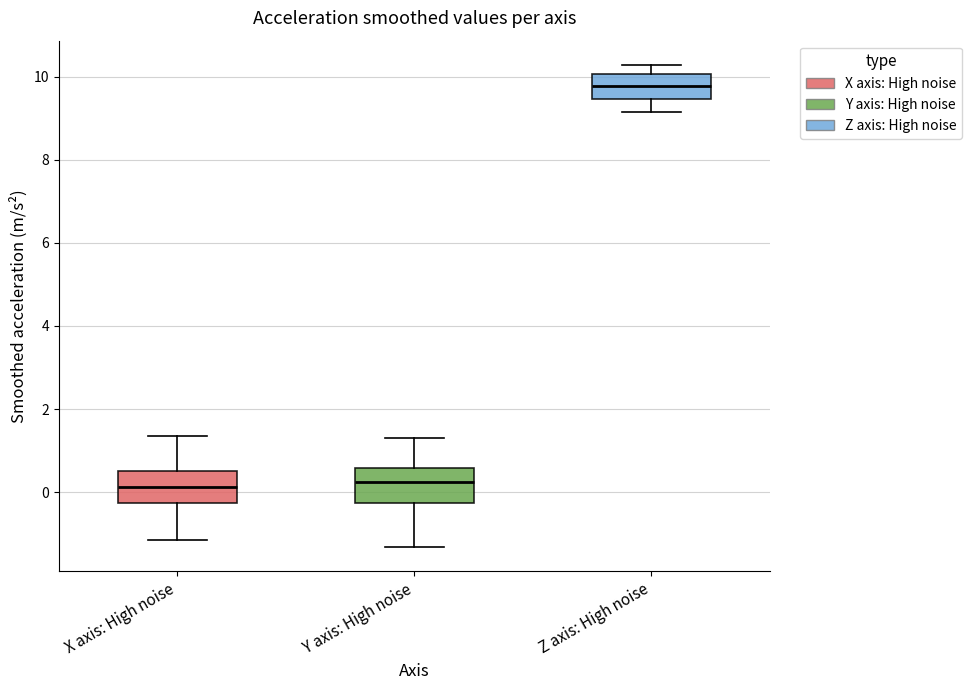

Which box's median line is the highest?

Z axis: High noise